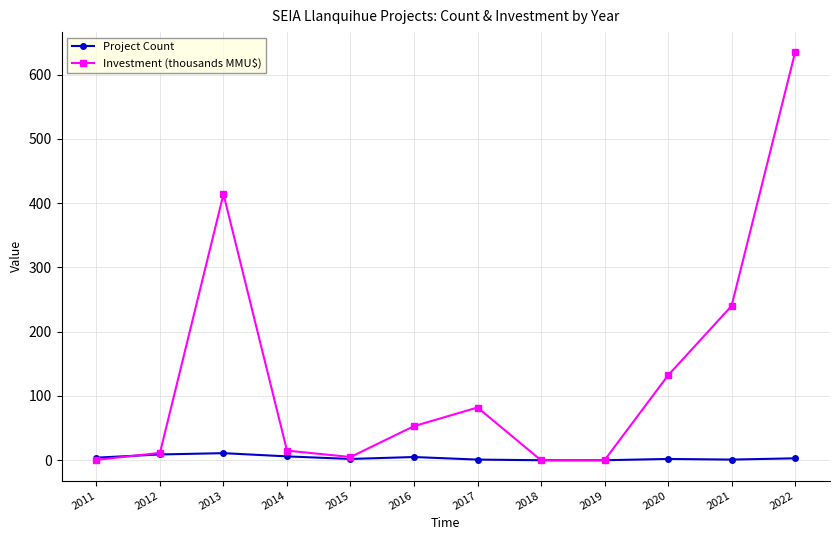

Between 2013 and 2017, which series saw the biggest shift?

Investment (thousands MMU$)